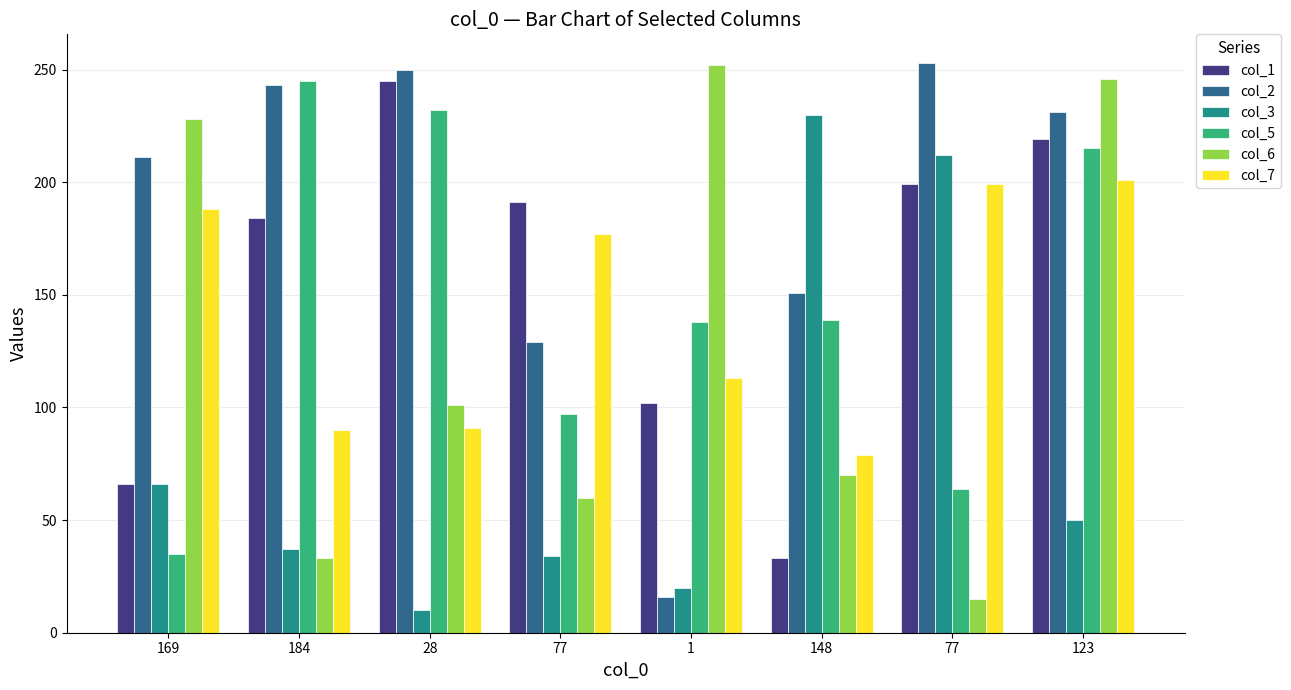

Is the value of col_5 at 77 greater than the value of col_6 at 77?

Yes